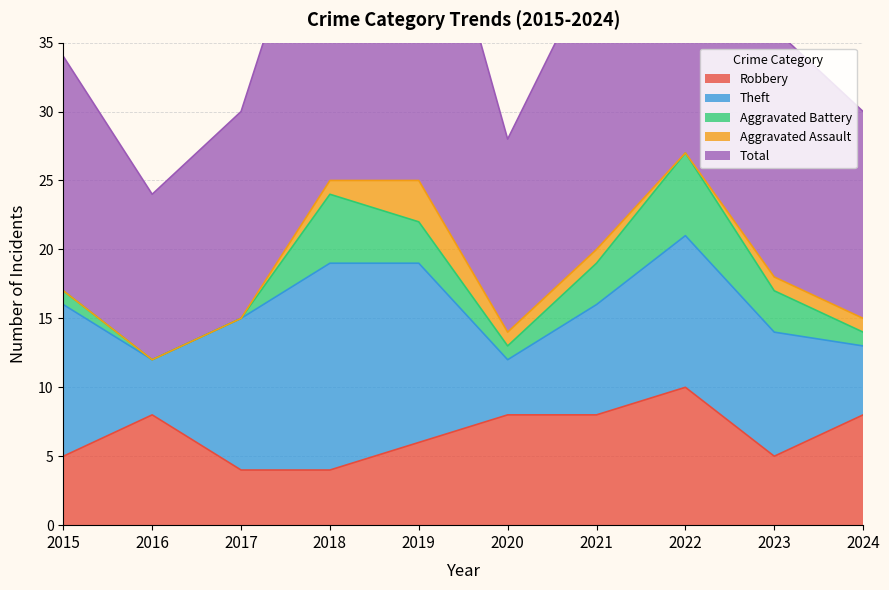

True or false: Aggravated Battery and Theft cross at least once.

False